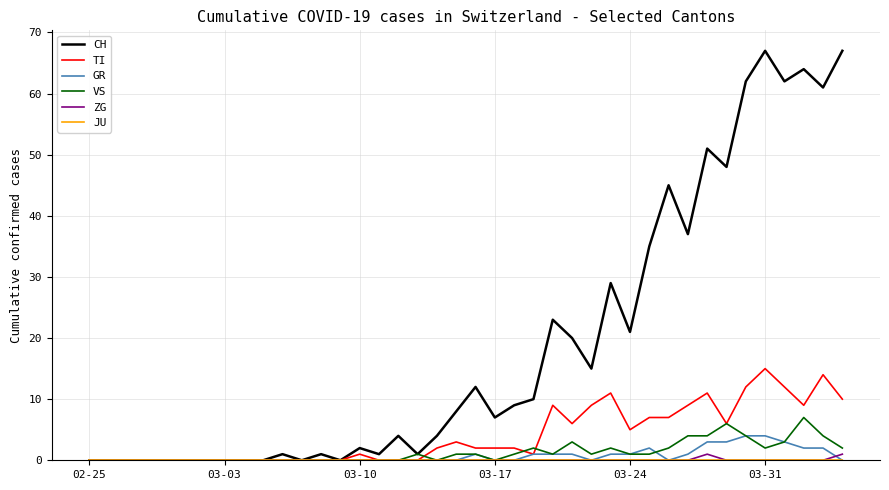

Which series has the largest total across all categories?

CH